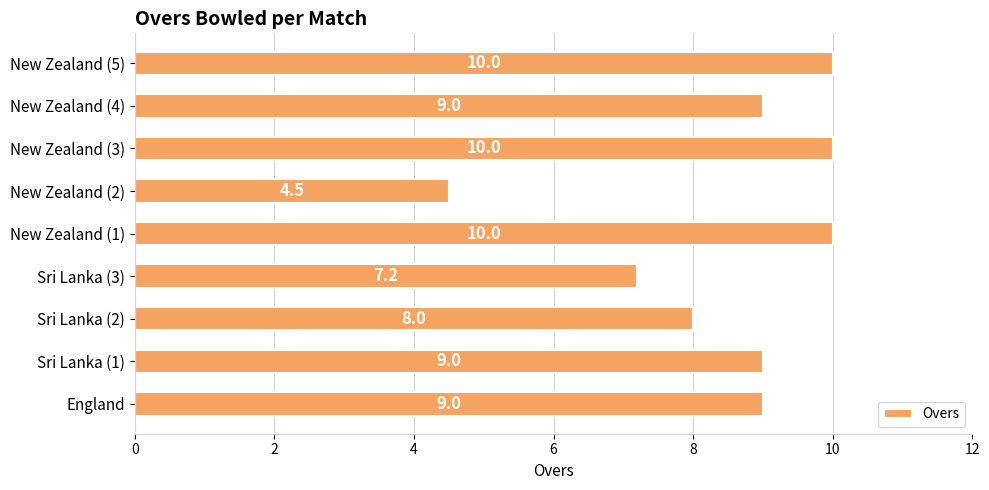

True or false: the data shows 10.0 at New Zealand (3).

True